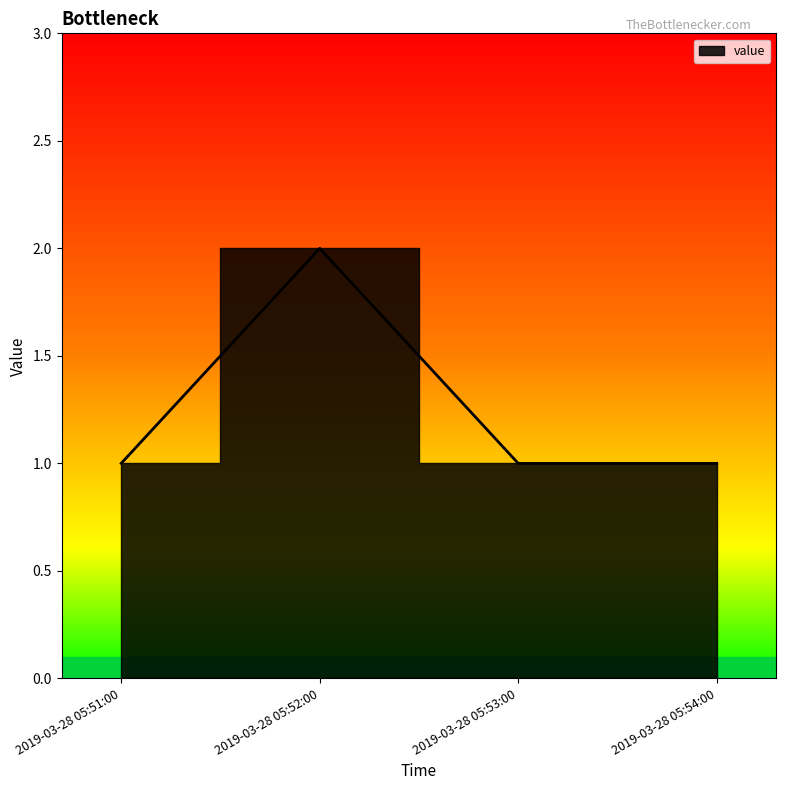

What position from the left is 2019-03-28 05:51:00?

1